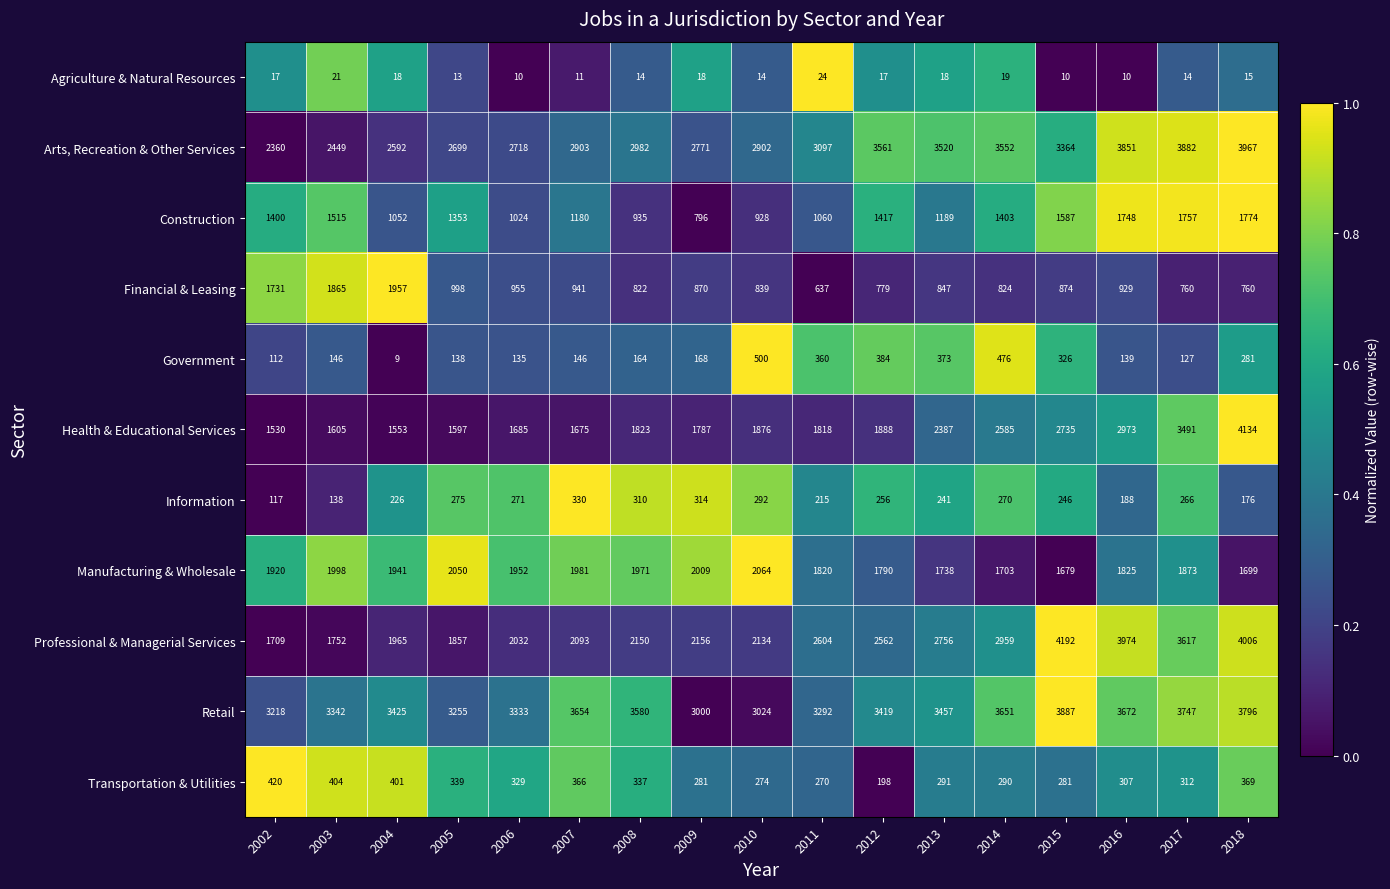

Is it true that Manufacturing & Wholesale equals 789 at 2014?

False